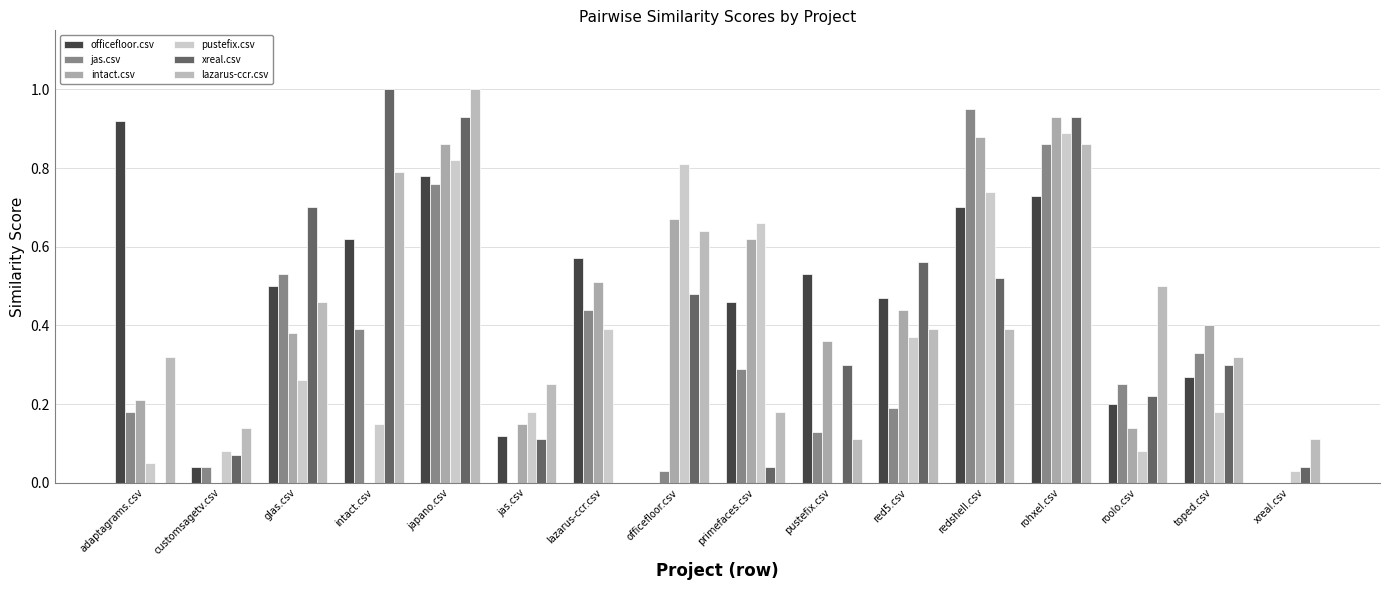

Which series has the largest range (max minus min)?

xreal.csv